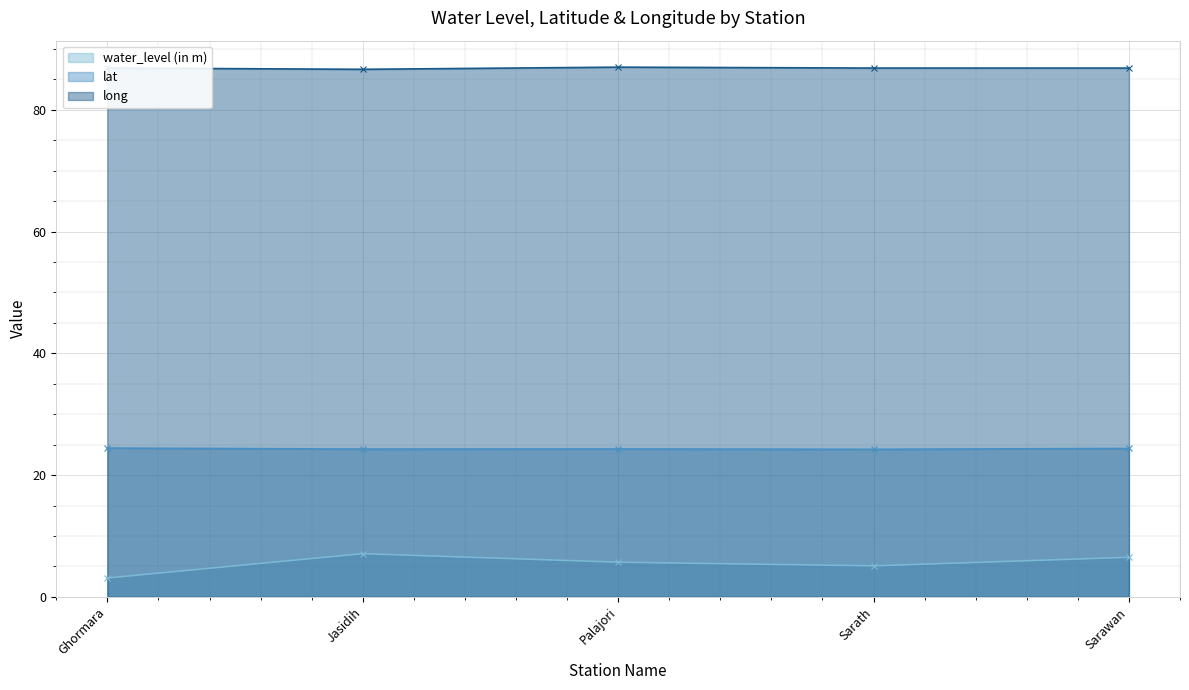

Which series has the largest total across all categories?

long